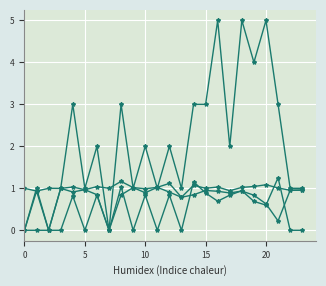

Count the number of data series in this chart.

4